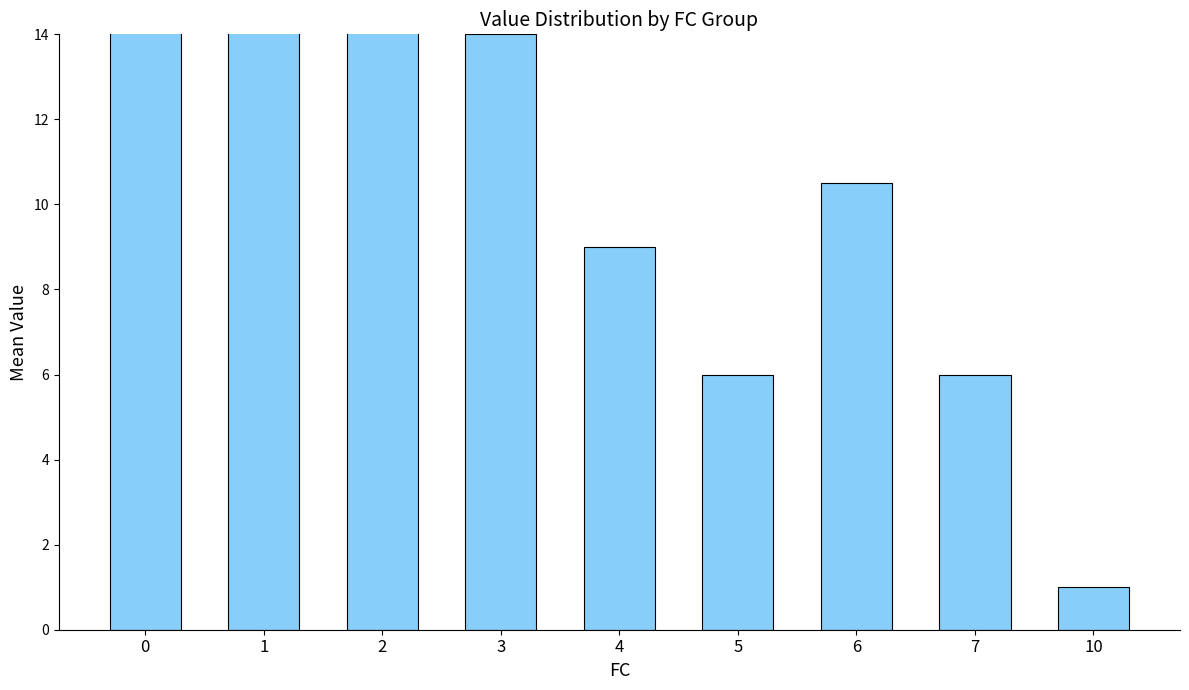

Which has a higher value, 1 or 2?

2